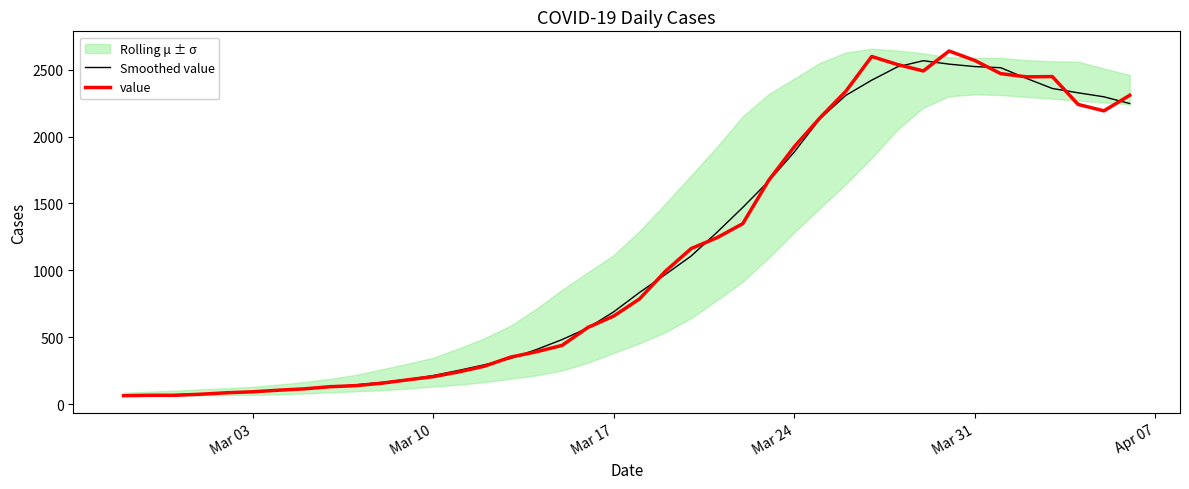

What is the highest value of the Smoothed value series?

2566.6